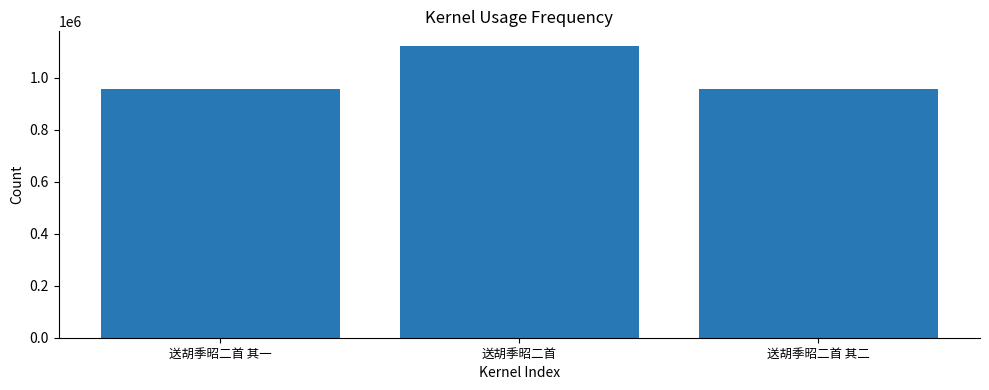

What is the label of the 1st bar from the right?

送胡季昭二首 其二